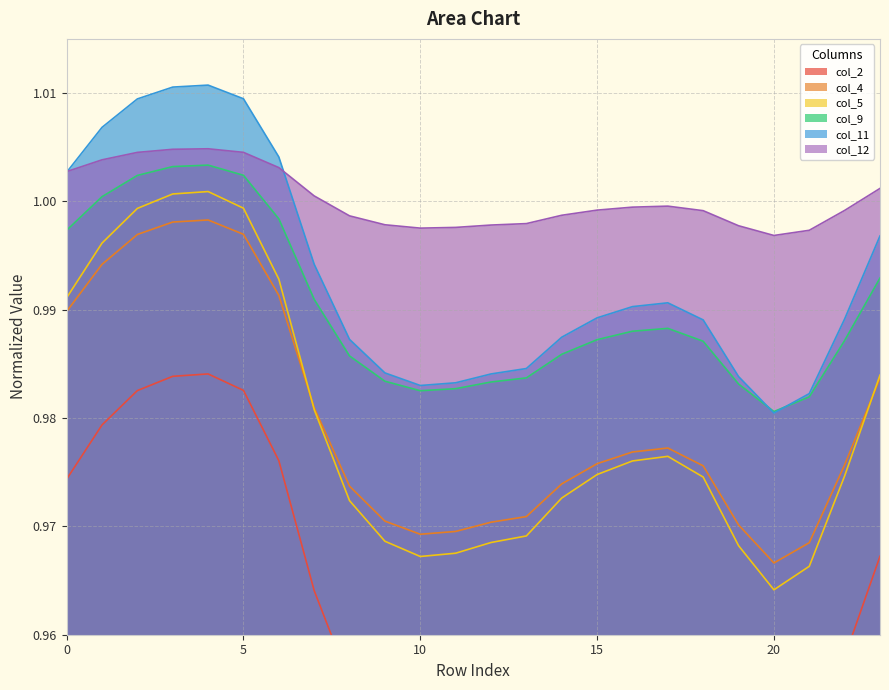

What is the sum of the col_4 values at 16 and 5?

2.0